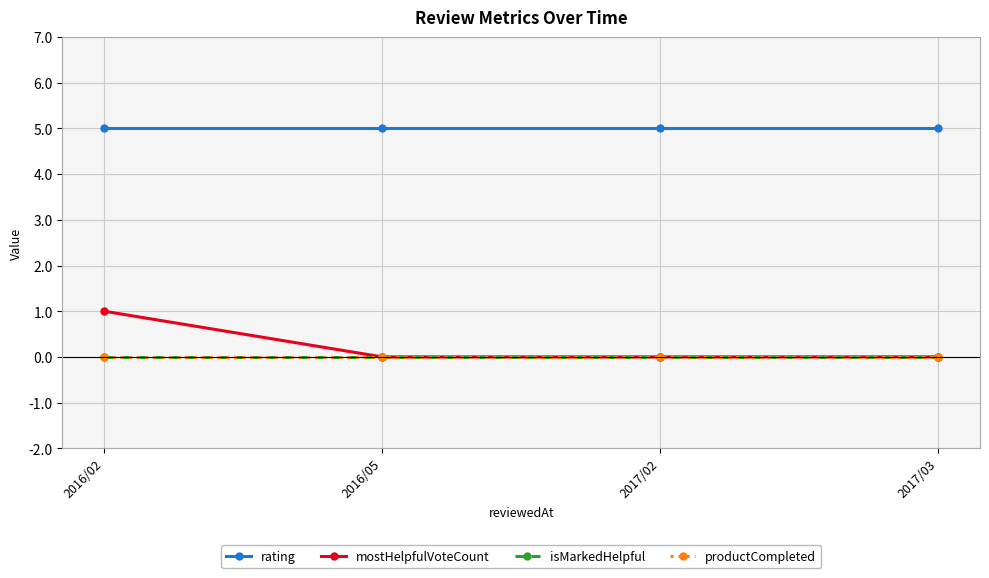

True or false: isMarkedHelpful and rating intersect in this chart.

False